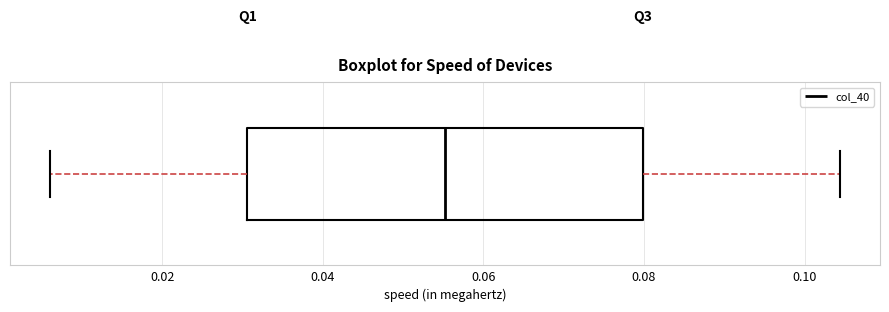

Read this box plot against the x-axis: the position of the median line, the range covered by the box, and the ends of both whiskers. The values are not printed on the chart, so give them approximately, as read against the axis.

median 0.056, box 0.030 to 0.080, whiskers 0.006 to 0.104